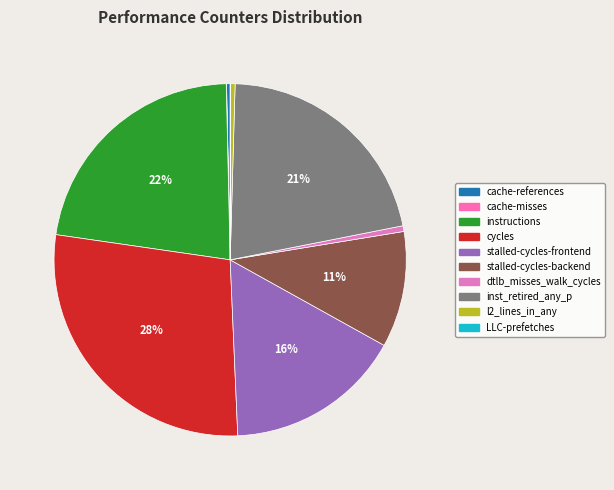

To the nearest percent, what percentage of the pie is stalled-cycles-frontend?

16%